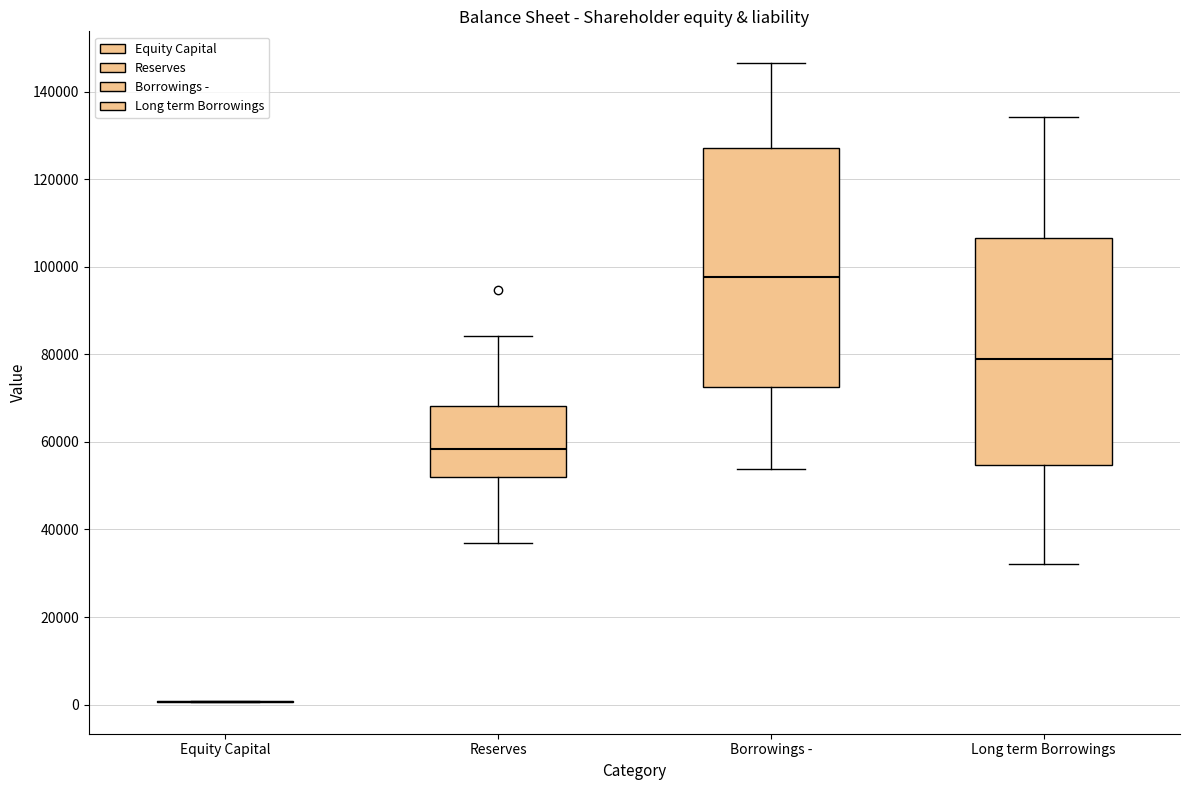

Reading left to right, read every box against the y-axis: the position of its median line, the range the box covers, and the ends of its whiskers. The values are not printed on the chart, so give them approximately, as read against the axis.

Equity Capital: box collapsed to a line at 0, whiskers 0 to 0
Reserves: median 58000, box 52000 to 68000, whiskers 36000 to 84000
Borrowings -: median 98000, box 72000 to 128000, whiskers 54000 to 146000
Long term Borrowings: median 78000, box 54000 to 106000, whiskers 32000 to 134000